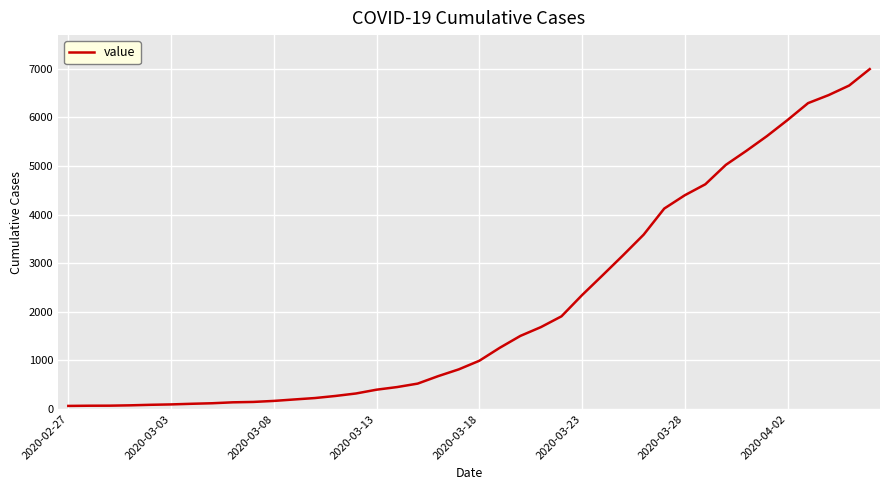

What is the greatest value displayed?

6995